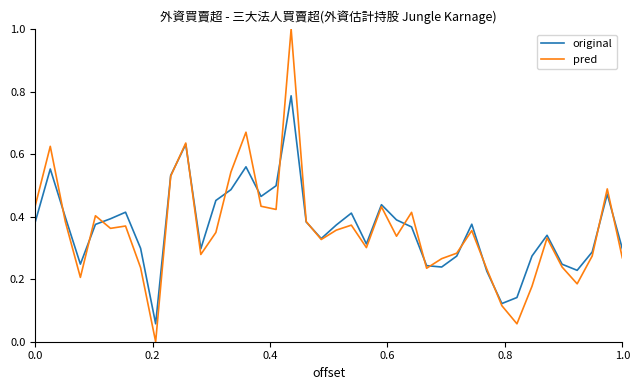

Which series has the largest range (max minus min)?

pred